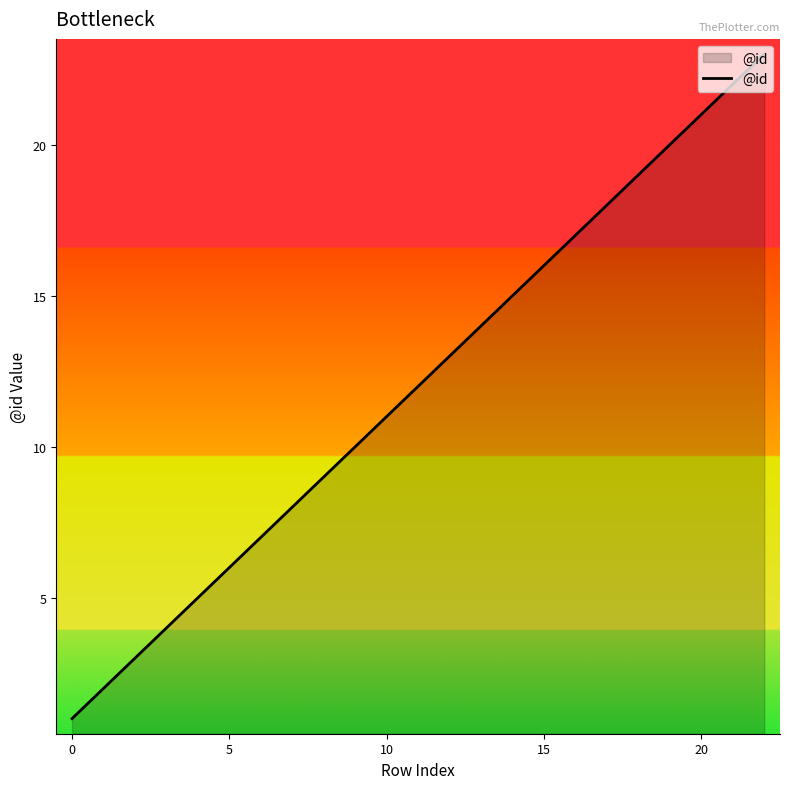

What is the maximum value shown in the chart?

23